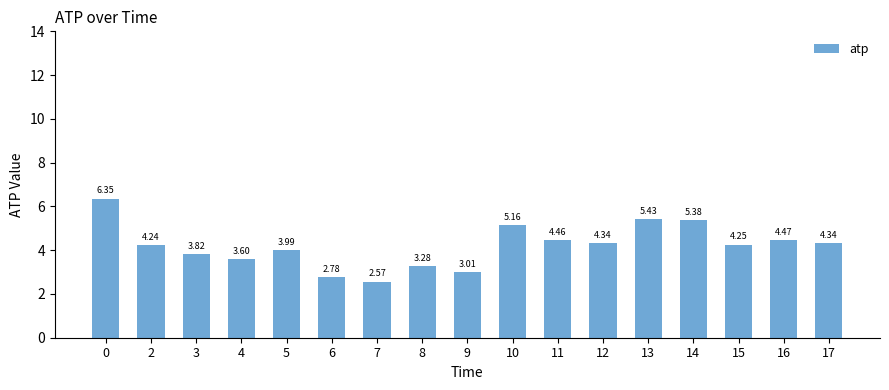

What is the sum of the values at 8 and 0?

9.6